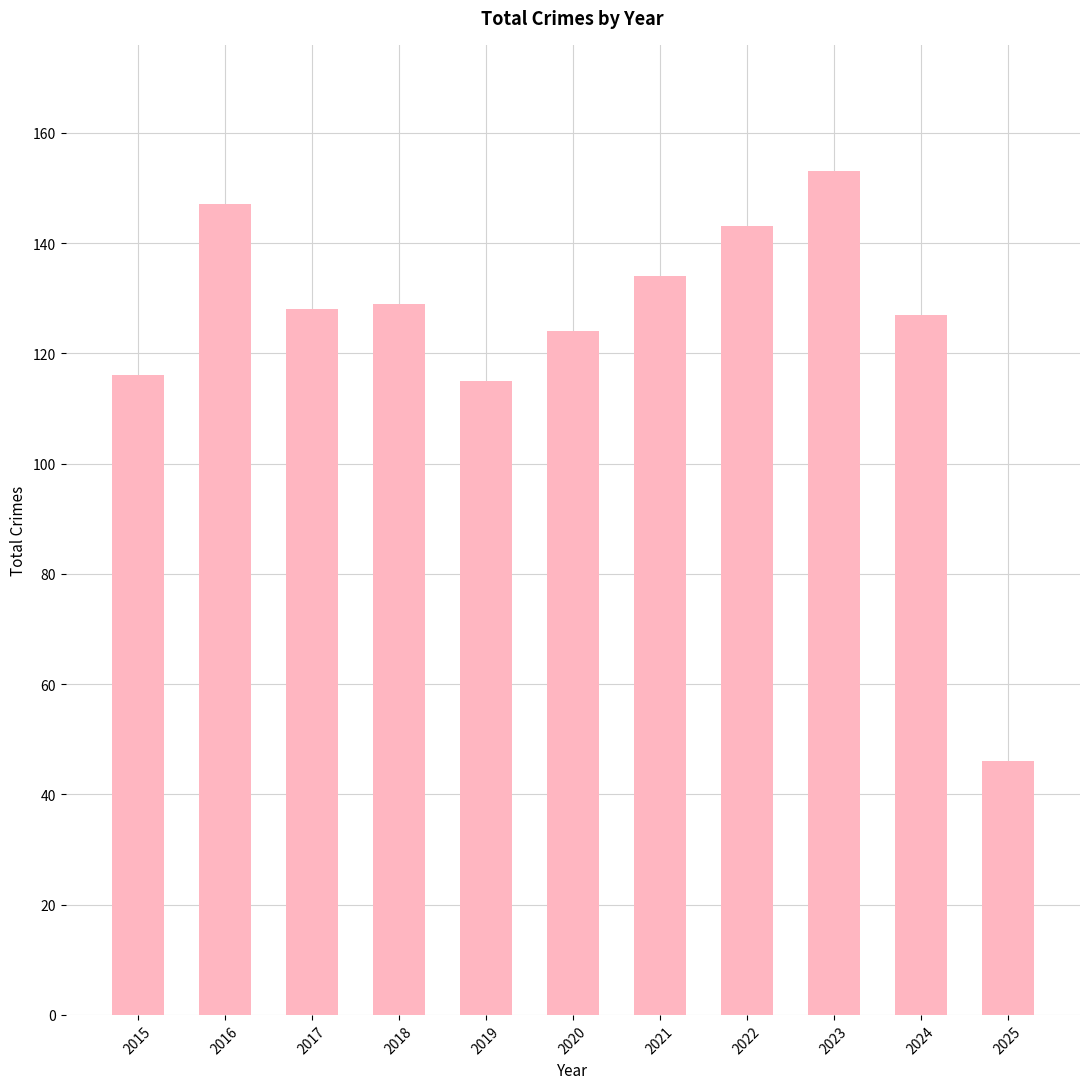

How many values are below 128?

5